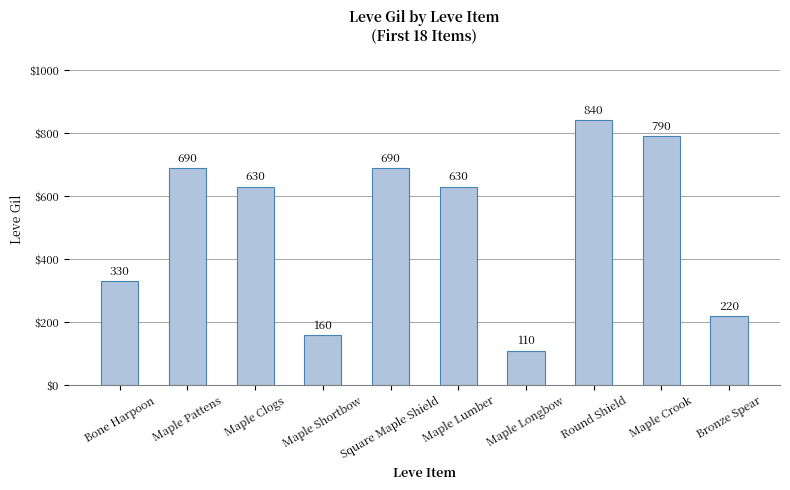

Reading left to right, what are all the values shown in this chart?

Bone Harpoon=330	Maple Pattens=690	Maple Clogs=630	Maple Shortbow=160	Square Maple Shield=690	Maple Lumber=630	Maple Longbow=110	Round Shield=840	Maple Crook=790	Bronze Spear=220